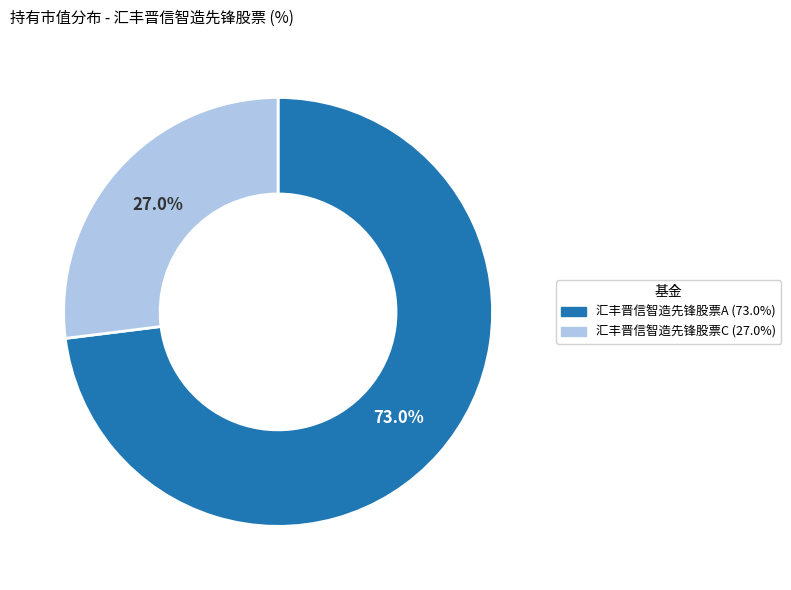

The 汇丰晋信智造先锋股票C slice represents 39% of the pie. True or false?

False